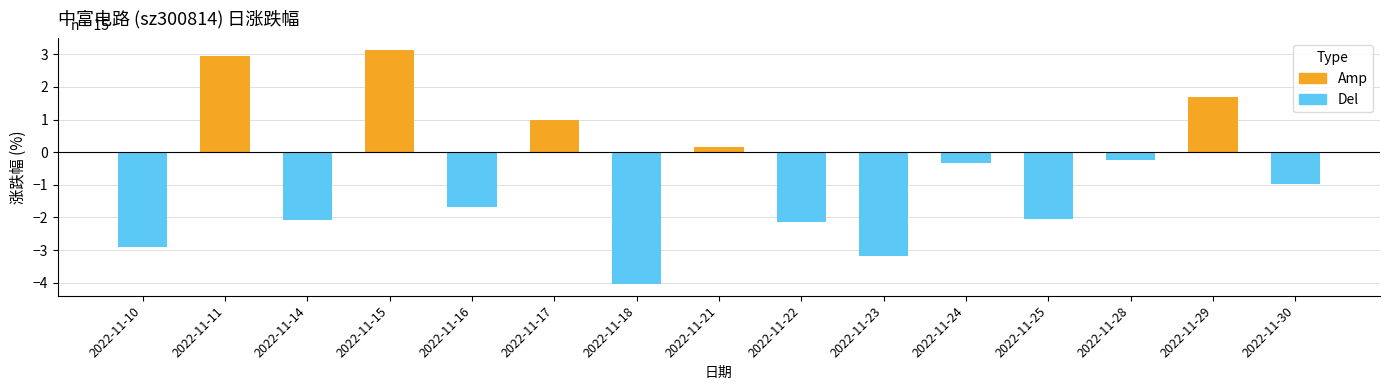

At which category is the sum across all series the highest?

2022-11-15